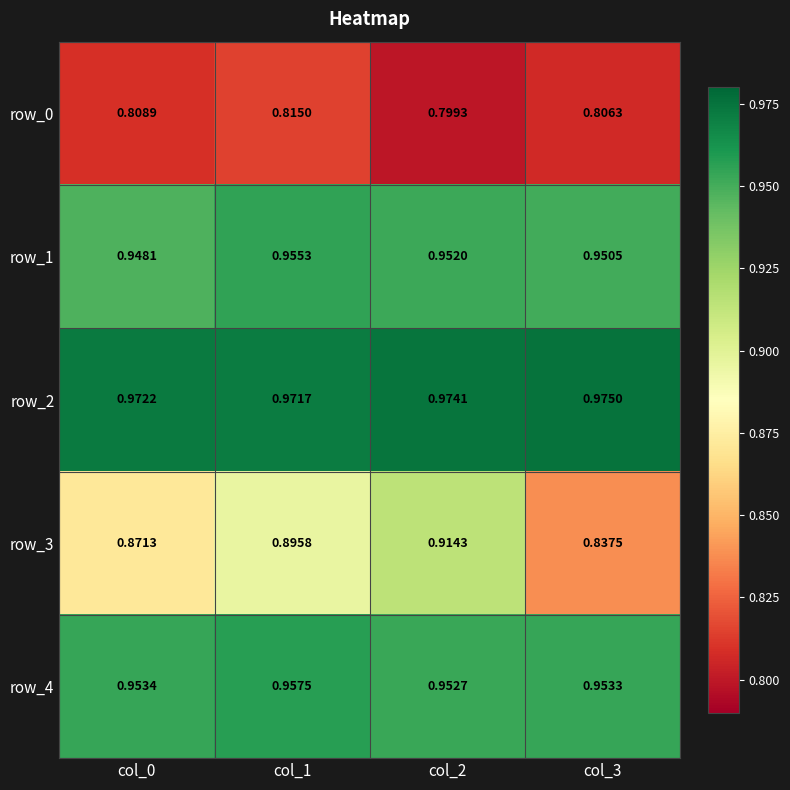

Reading left to right, extract all data points from this chart.

row_0: col_0=0.8	col_1=0.8	col_2=0.8	col_3=0.8
row_1: col_0=0.9	col_1=1.0	col_2=1.0	col_3=1.0
row_2: col_0=1.0	col_1=1.0	col_2=1.0	col_3=1.0
row_3: col_0=0.9	col_1=0.9	col_2=0.9	col_3=0.8
row_4: col_0=1.0	col_1=1.0	col_2=1.0	col_3=1.0